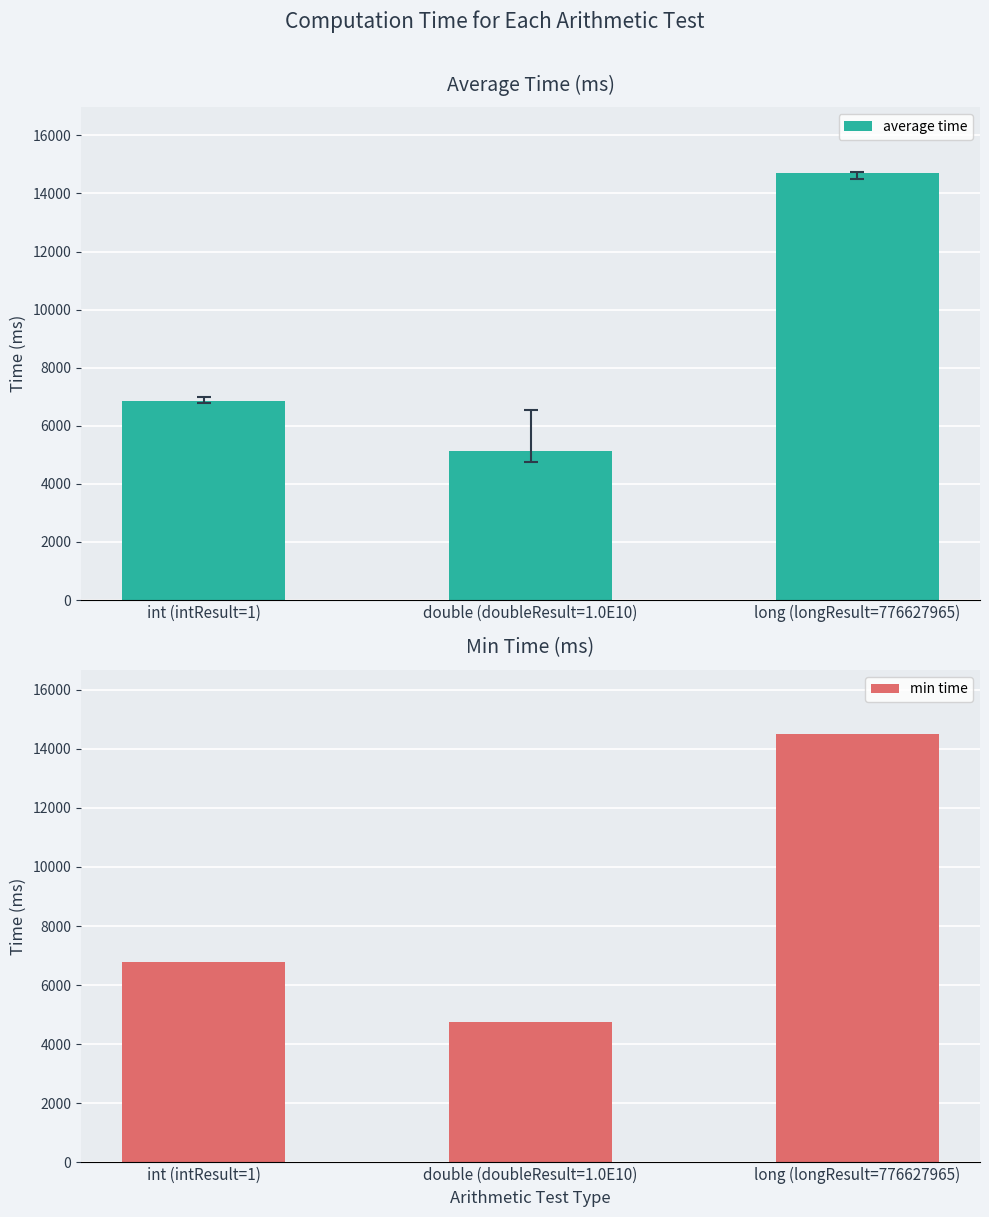

How many bars are there in total?

6